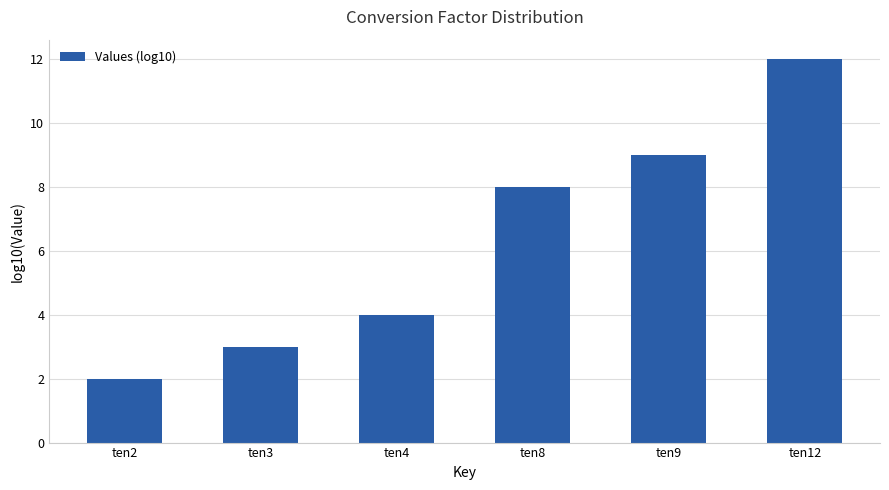

Count the number of categories in the chart.

6